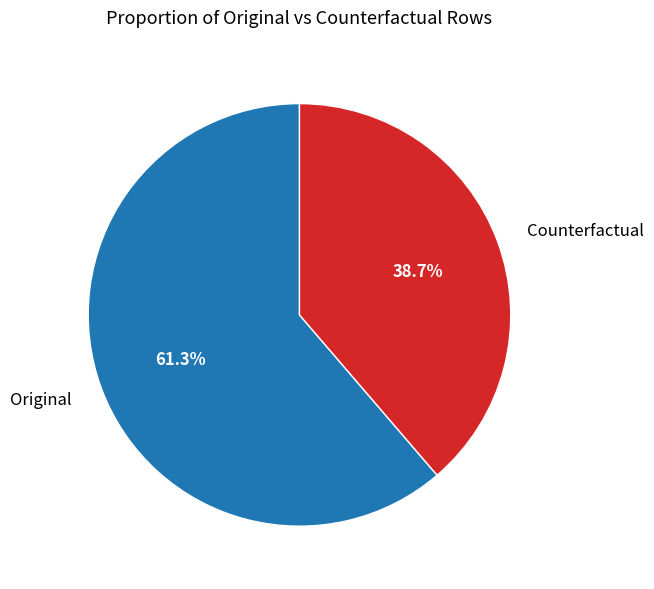

Is the sum of Original and Counterfactual greater than half?

Yes